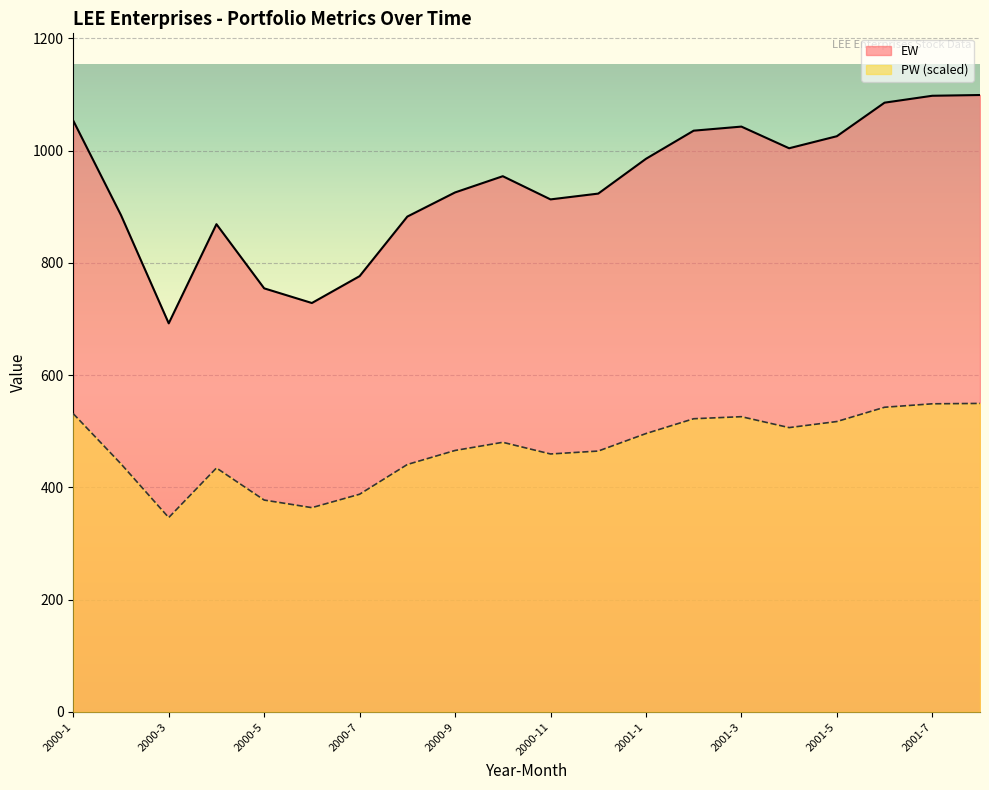

Reading right to left, transcribe all the data shown in this chart.

EW: 2001-9=1099.0	2001-7=1097.6	2001-6=1085.3	2001-5=1025.6	2001-4=1004.1	2001-3=1042.7	2001-2=1035.4	2001-1=985.3	2000-12=923.3	2000-11=913.0	2000-10=954.3	2000-9=925.4	2000-8=882.4	2000-7=776.3	2000-6=728.4	2000-5=754.5	2000-4=868.8	2000-3=692.2	2000-2=884.9	2000-1=1053.2
VW: 2001-9=549.5	2001-7=548.8	2001-6=542.7	2001-5=517.2	2001-4=506.4	2001-3=525.9	2001-2=522.2	2001-1=495.8	2000-12=464.6	2000-11=459.4	2000-10=480.2	2000-9=465.7	2000-8=440.7	2000-7=387.7	2000-6=363.8	2000-5=377.3	2000-4=434.5	2000-3=346.1	2000-2=441.8	2000-1=531.2